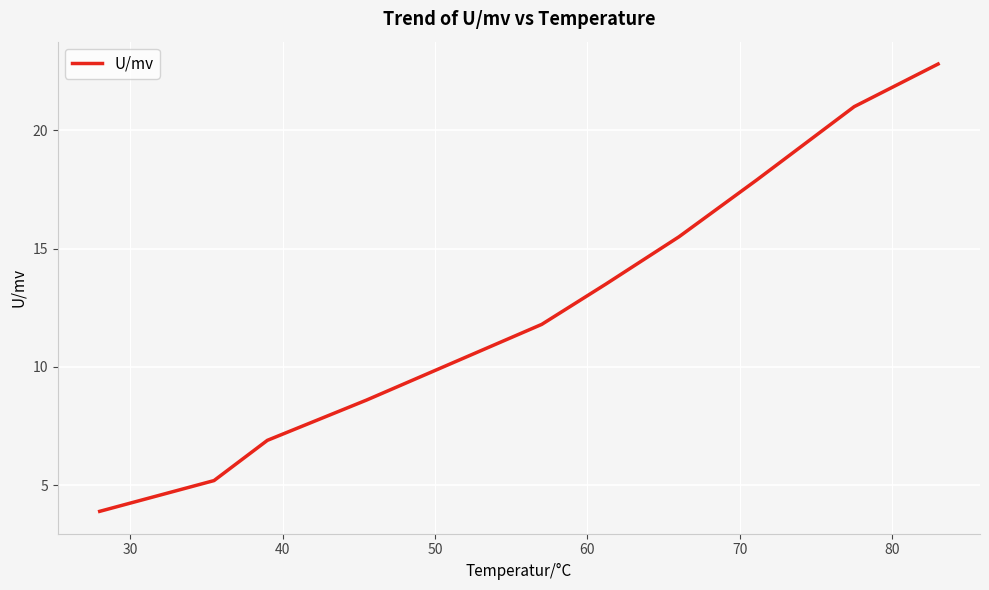

True or false: the data has more than 1 interior local peaks.

False